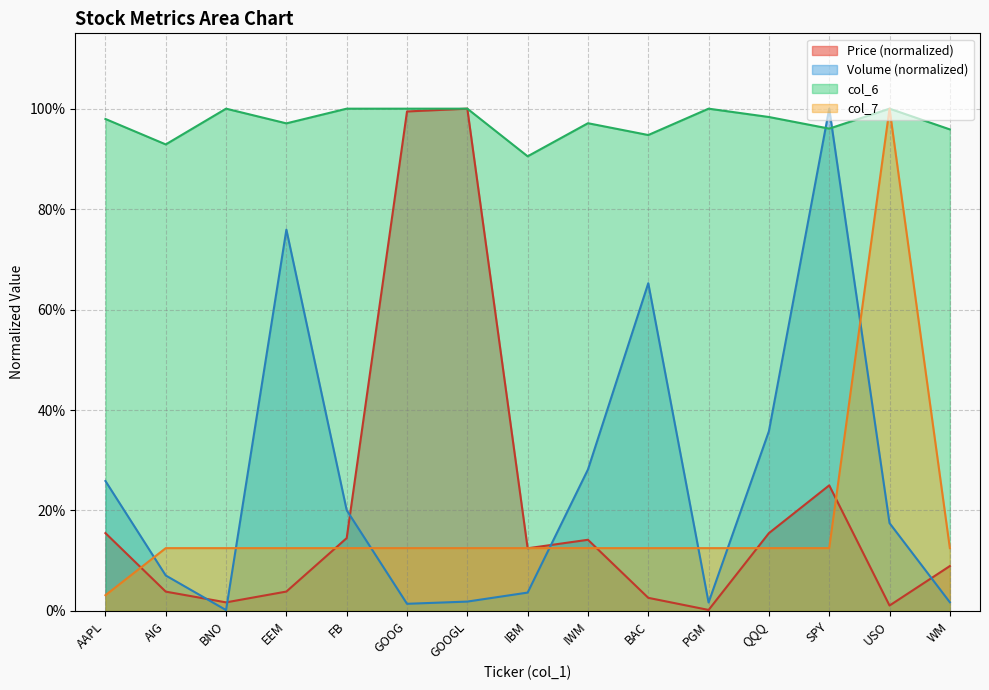

Reading left to right, extract all data points from this chart.

Price (col_2): 0.2	0.0	0.0	0.0	0.1	1.0	1.0	0.1	0.1	0.0	0.0	0.2	0.2	0.0	0.1
Volume (col_3, scaled): 0.3	0.1	0.0	0.8	0.2	0.0	0.0	0.0	0.3	0.7	0.0	0.4	1.0	0.2	0.0
col_6: 1.0	0.9	1.0	1.0	1.0	1.0	1.0	0.9	1.0	0.9	1.0	1.0	1.0	1.0	1.0
col_7: 0.0	0.1	0.1	0.1	0.1	0.1	0.1	0.1	0.1	0.1	0.1	0.1	0.1	1.0	0.1